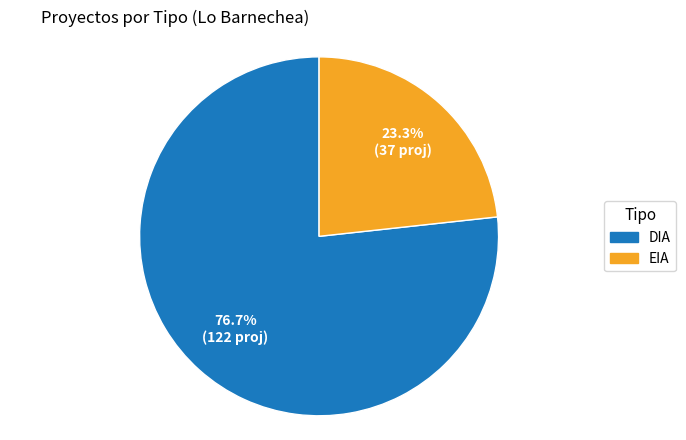

How many segments does this pie chart have?

2